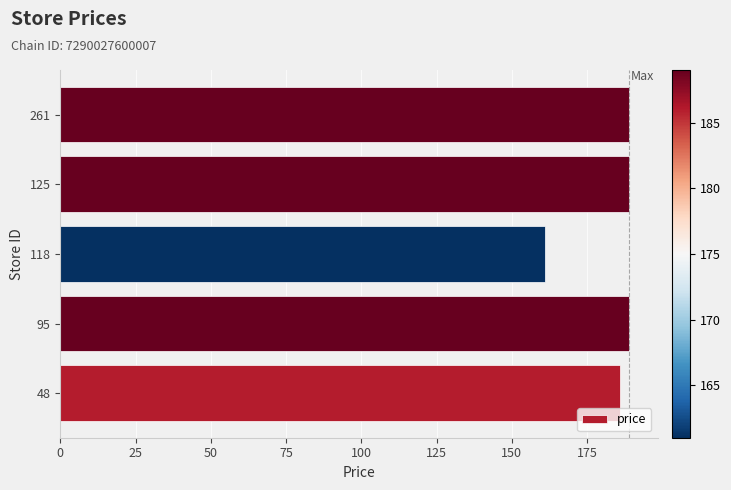

The value at 125 is 189. True or false?

True